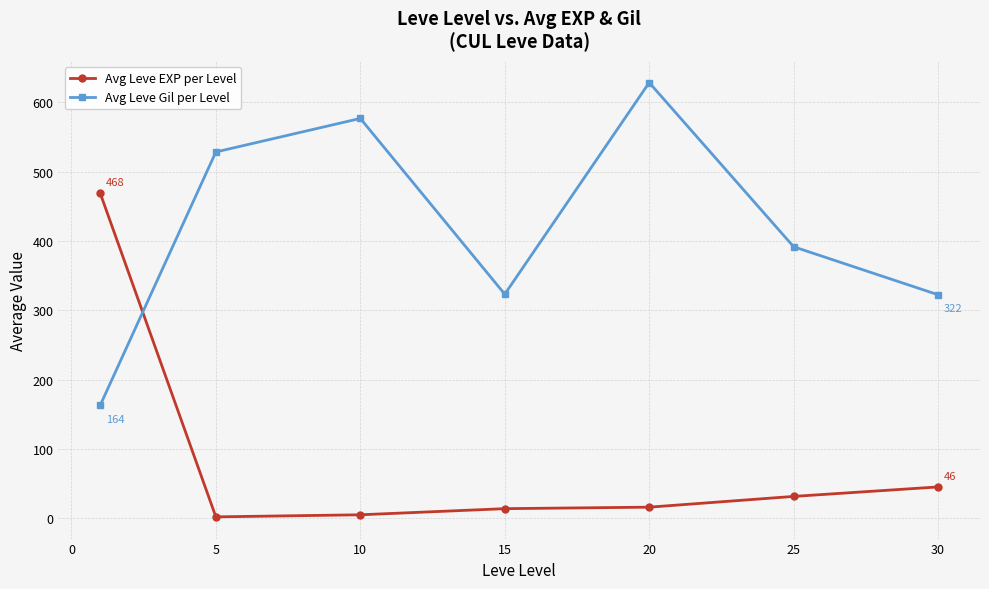

What is the highest value of the Avg Leve Gil per Level series?

628.3